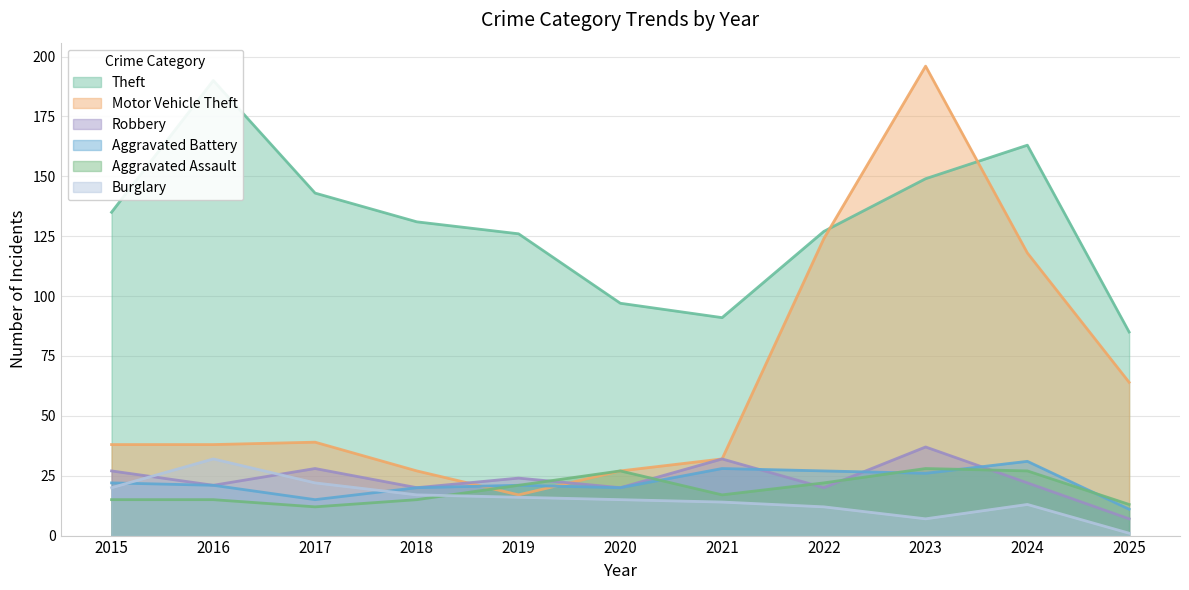

What is the average value of the Aggravated Assault series?

19